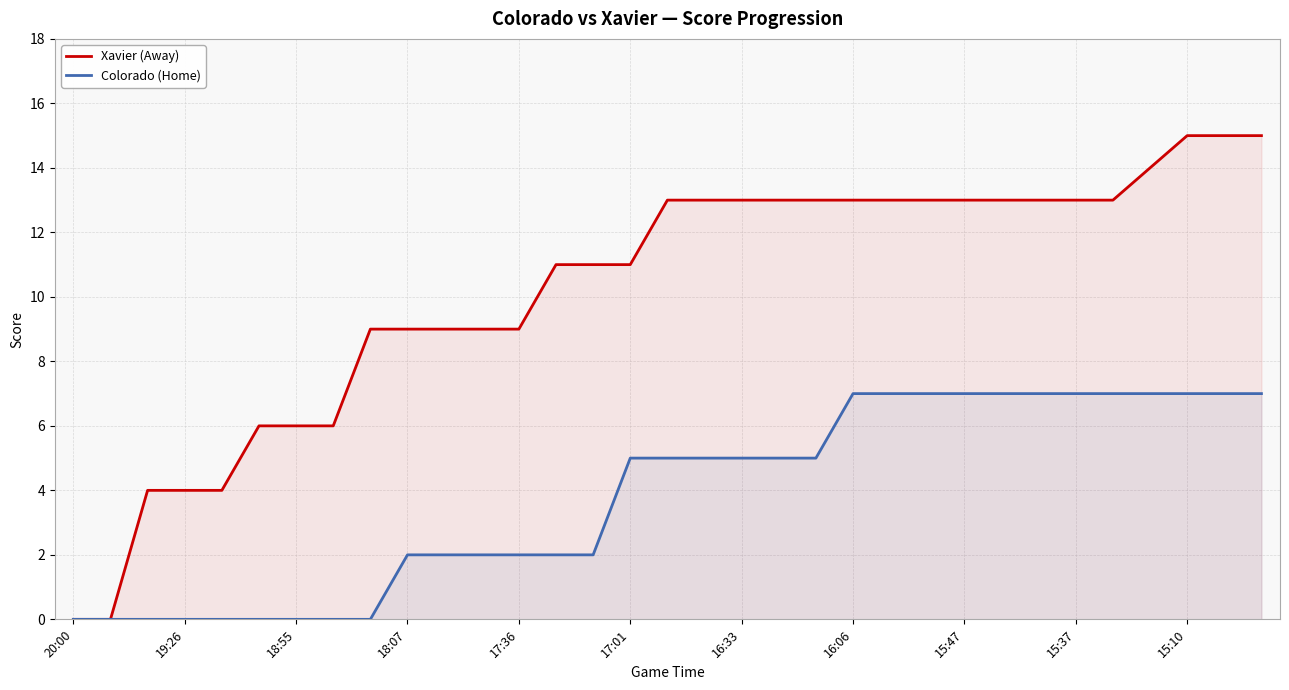

True or false: Colorado (Home) has a value of 2 at 13.

True